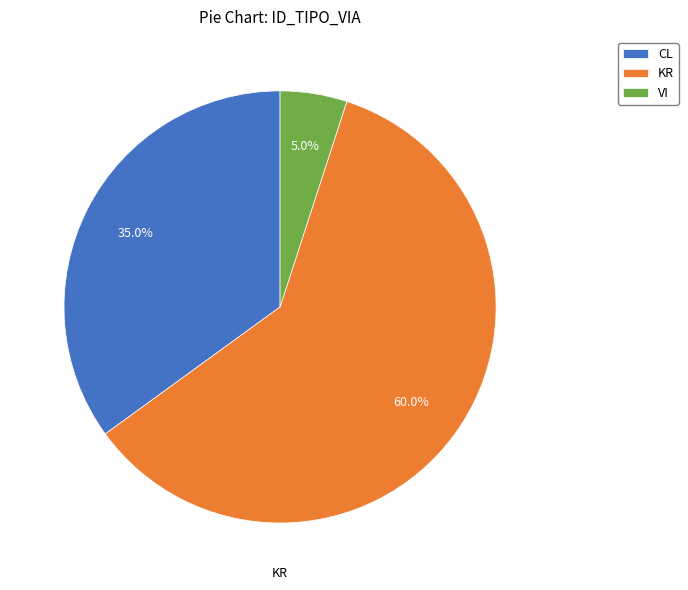

What percentage is NOT represented by VI?

95.0%